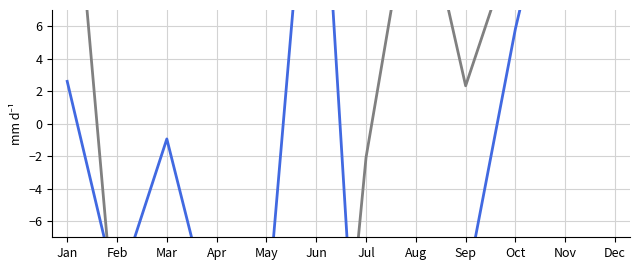

What is the minimum value for col_13?

-26.1